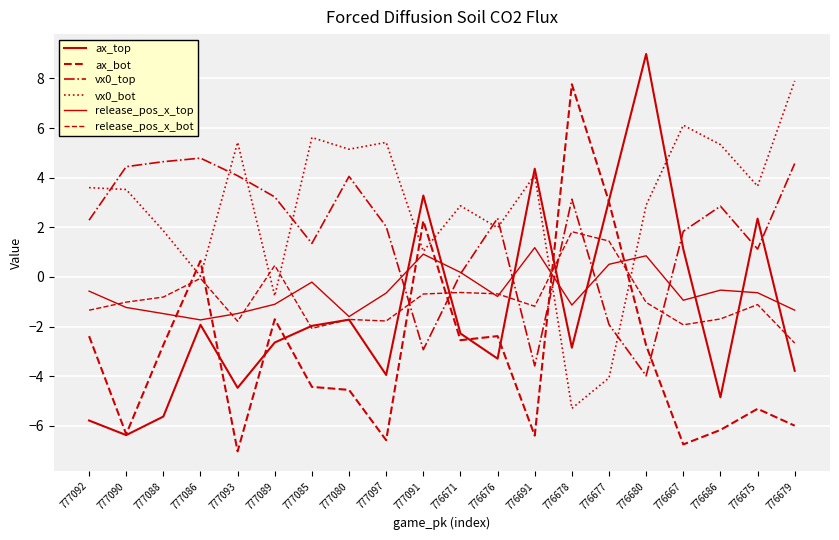

True or false: vx0_top has more than 2 interior local peaks.

True